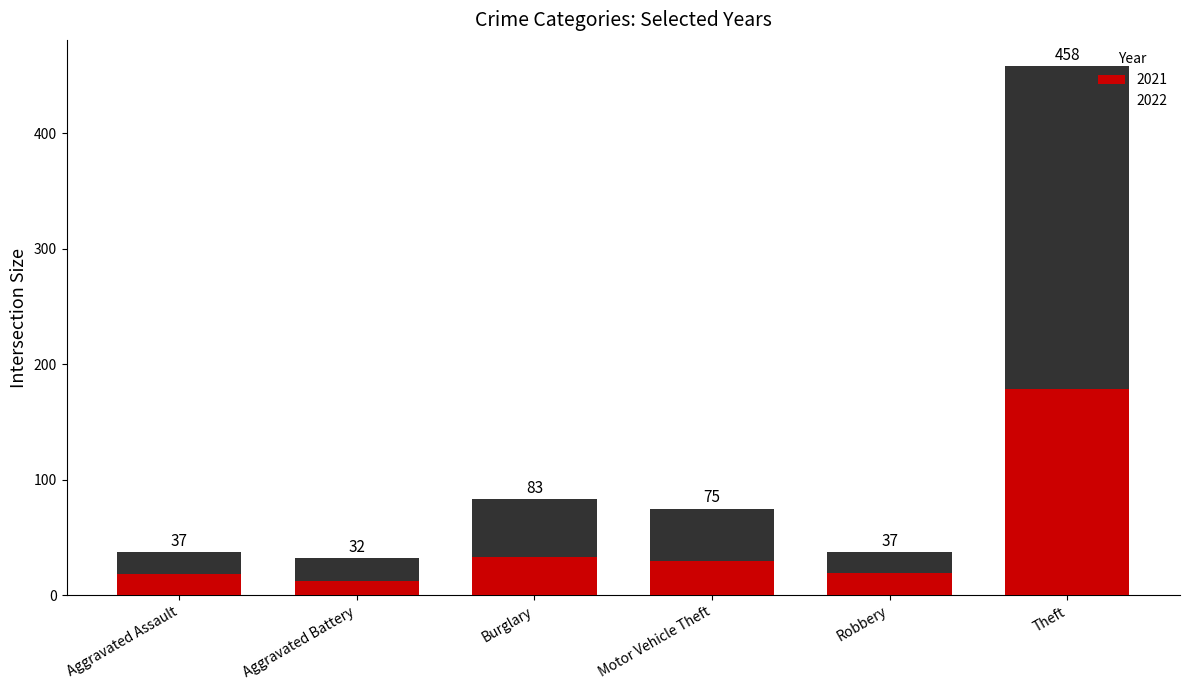

Does the chart contain stacked bars?

Yes